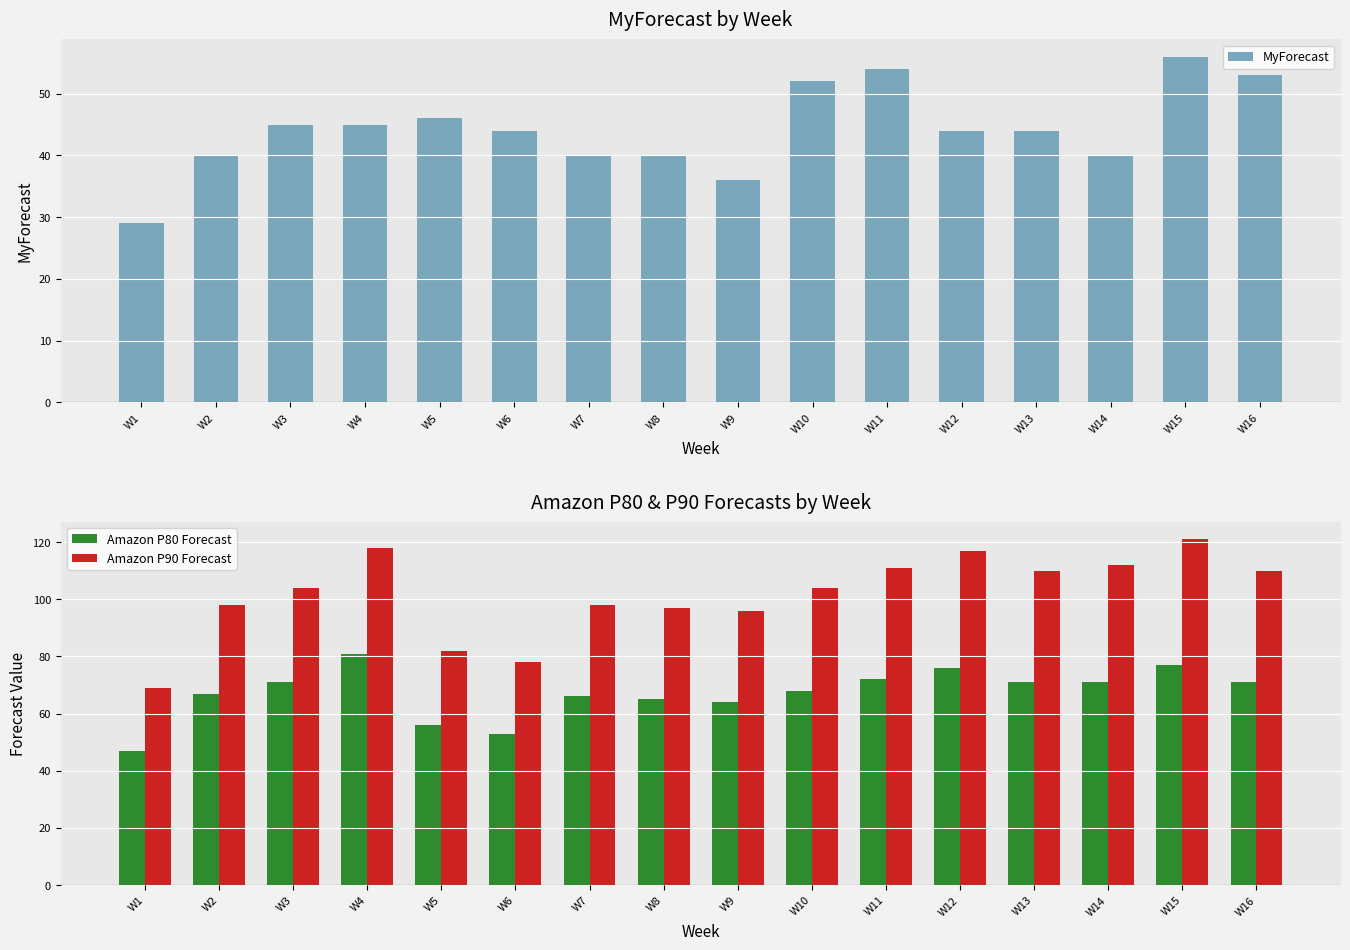

Reading left to right, list all the values displayed in this chart.

MyForecast: W1=29	W2=40	W3=45	W4=45	W5=46	W6=44	W7=40	W8=40	W9=36	W10=52	W11=54	W12=44	W13=44	W14=40	W15=56	W16=53
Amazon P80 Forecast: W1=47	W2=67	W3=71	W4=81	W5=56	W6=53	W7=66	W8=65	W9=64	W10=68	W11=72	W12=76	W13=71	W14=71	W15=77	W16=71
Amazon P90 Forecast: W1=69	W2=98	W3=104	W4=118	W5=82	W6=78	W7=98	W8=97	W9=96	W10=104	W11=111	W12=117	W13=110	W14=112	W15=121	W16=110